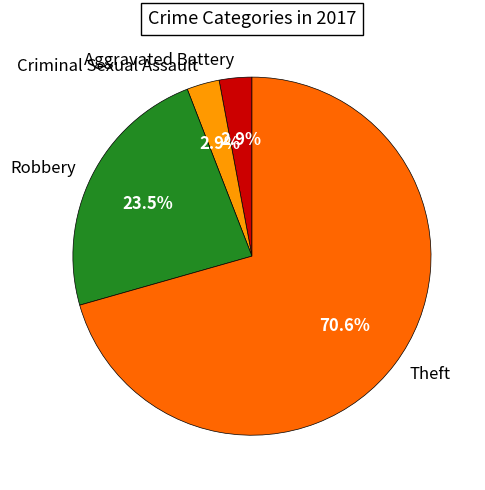

Which category accounts for the majority?

Theft